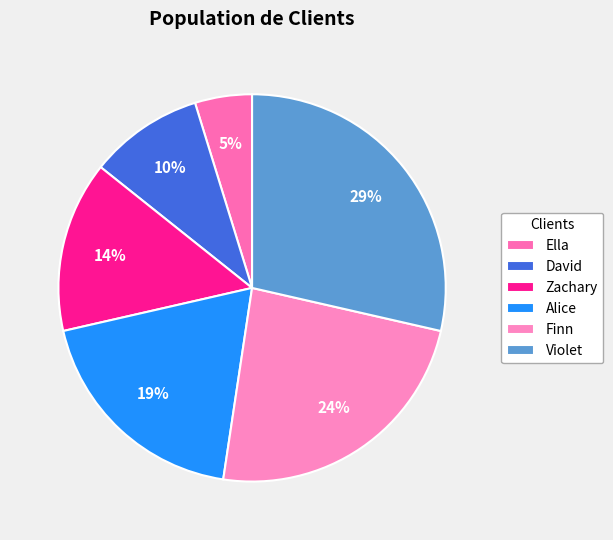

How many segments does this pie chart have?

6